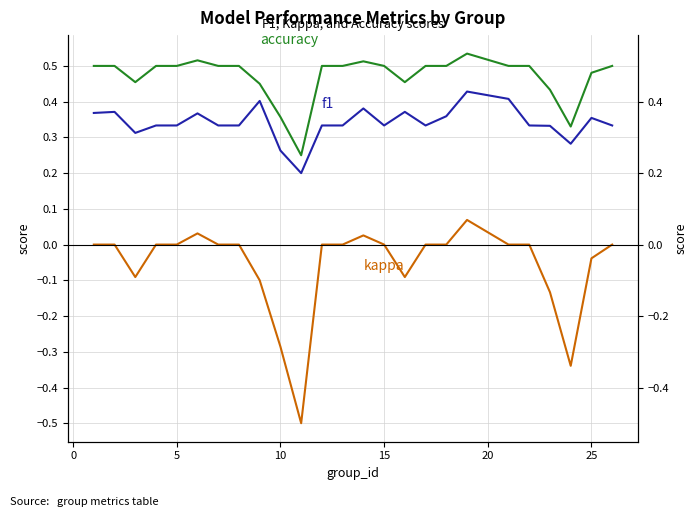

In kappa, how many points are higher than both neighbors (excluding endpoints)?

3